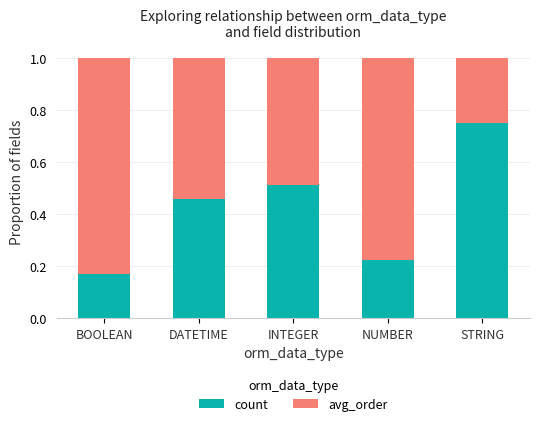

What is the sum of all count values?

2.1